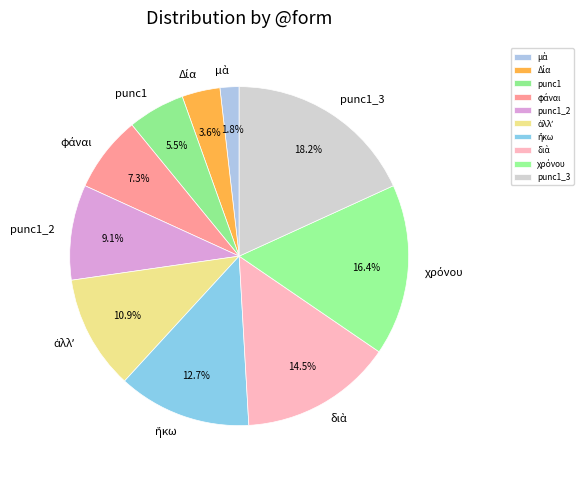

What is the largest slice in the pie chart?

punc1_3